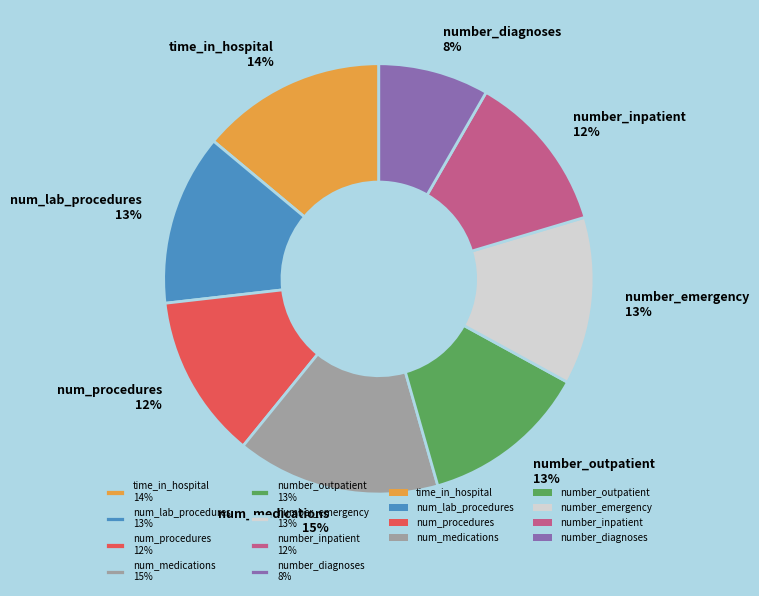

What is the smallest slice in the pie chart?

number_diagnoses